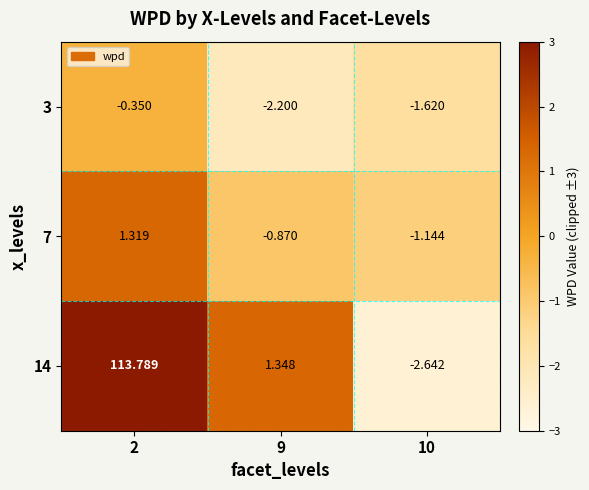

Is the value of 7 at 10 greater than the value of 3 at 2?

No